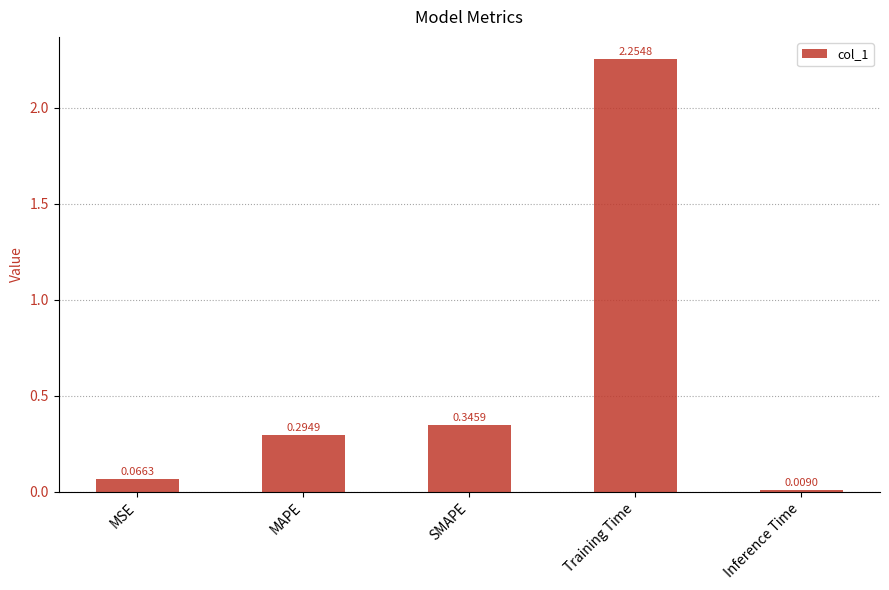

What is the average value?

0.6